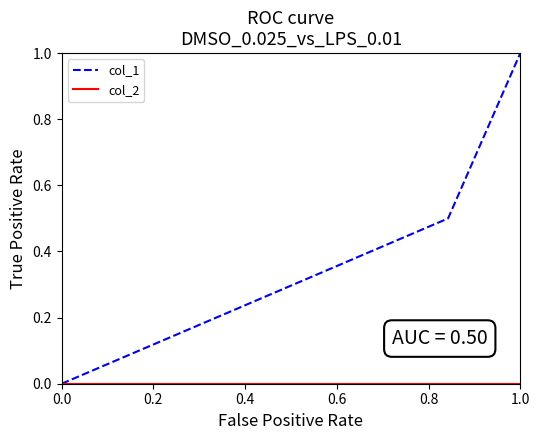

What is the maximum value shown in the chart?

1.0